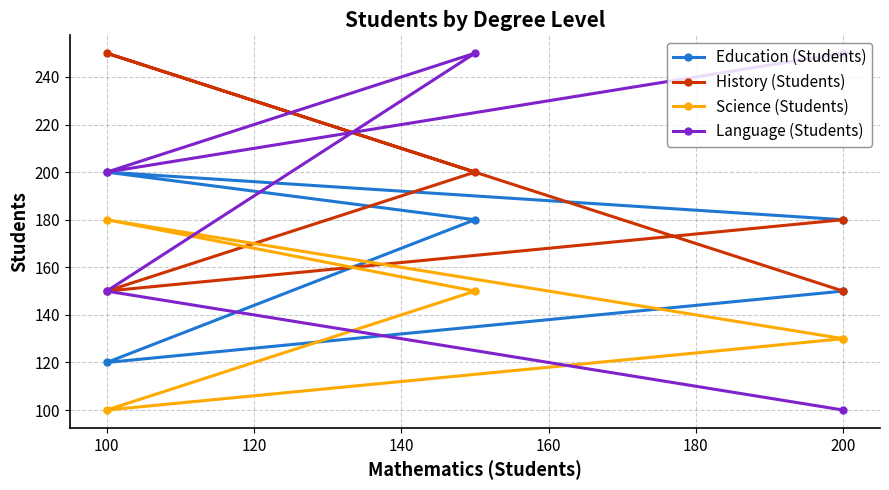

Between 100 and 120, which is larger?

120